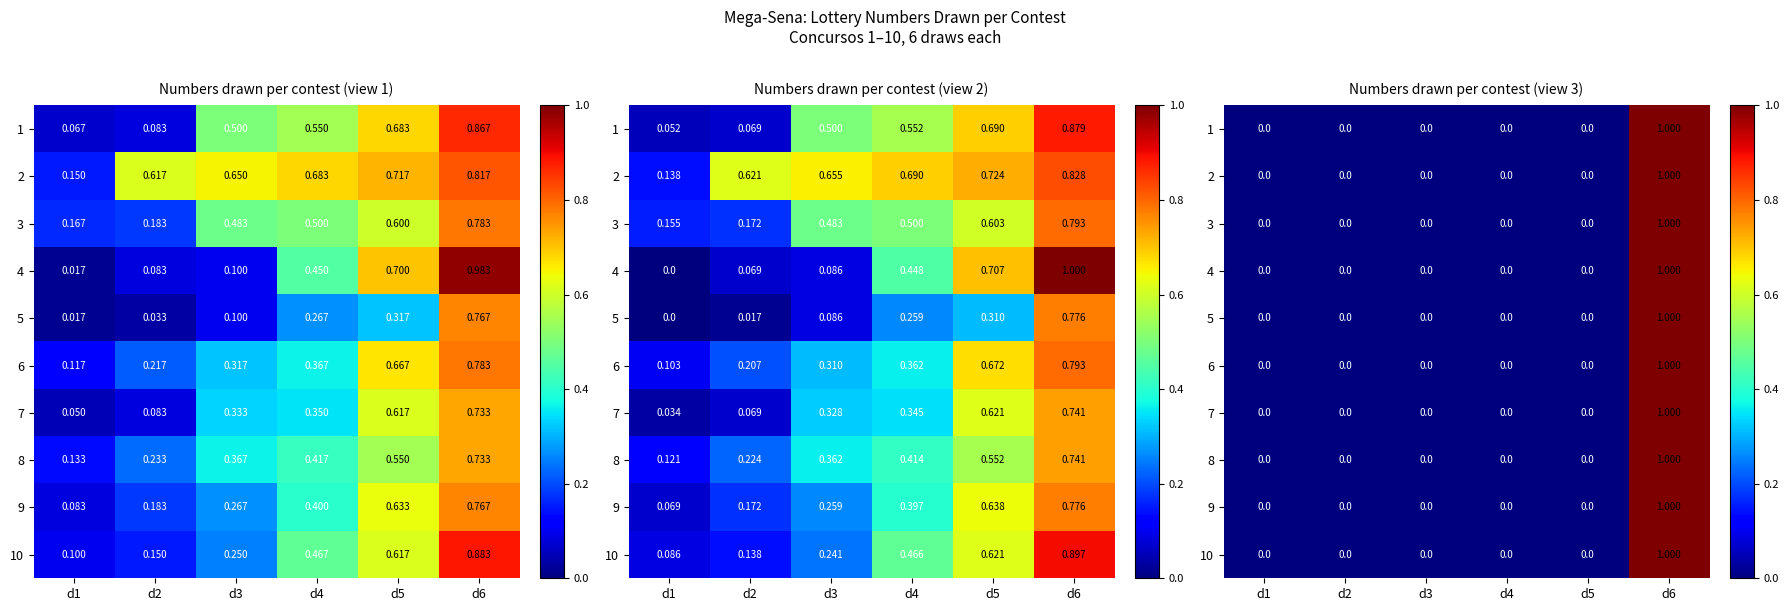

The value of 8 at d2 is 0. True or false?

True